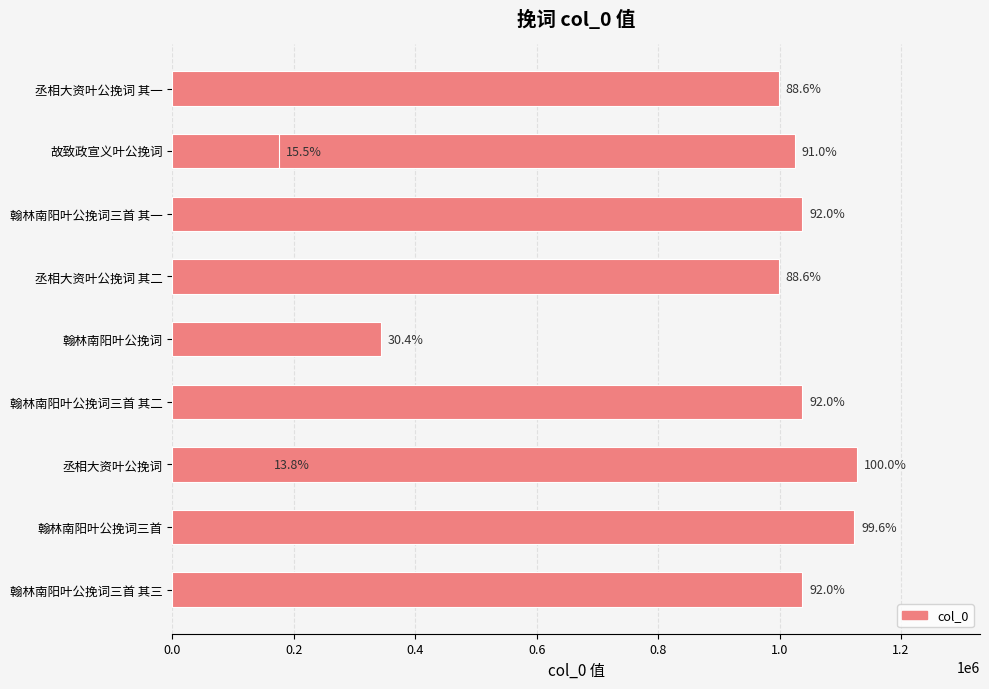

What is the difference between the maximum and second lowest values?

952497